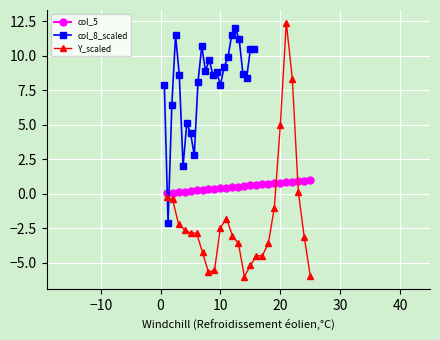

What is the value of the Y_scaled point at the 7th from the left?

-4.2